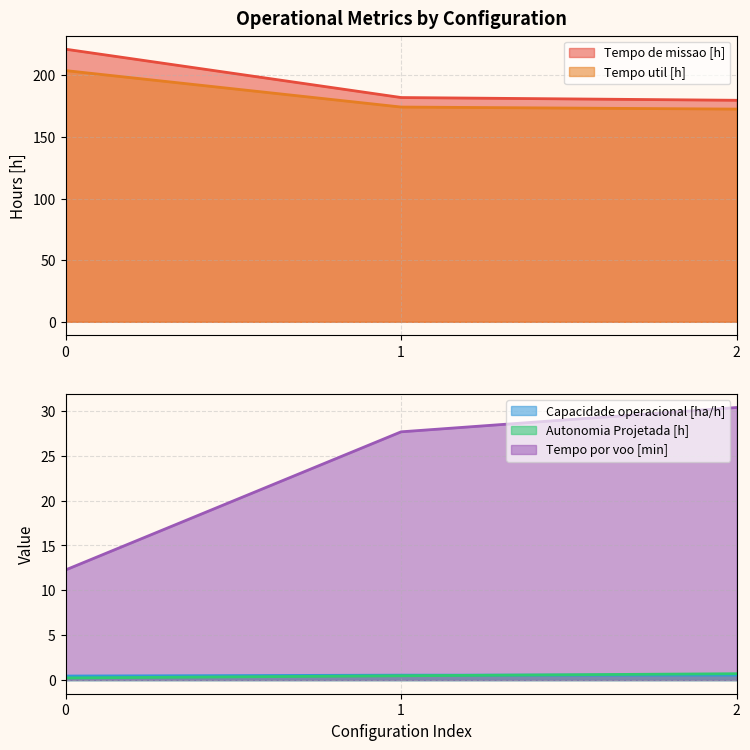

Reading left to right, list all the values displayed in this chart.

Capacidade operacional [ha/h]: 0=0.5	1=0.5	2=0.6
Tempo de missao [h]: 0=221.2	1=182.0	2=179.7
Tempo util [h]: 0=203.8	1=174.2	2=172.6
Autonomia Projetada [h]: 0=0.2	1=0.5	2=0.7
Tempo por voo [min]: 0=12.3	1=27.7	2=30.4